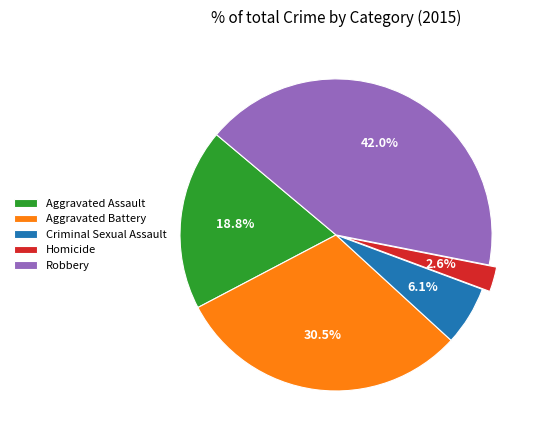

Is there a majority slice in this chart?

No